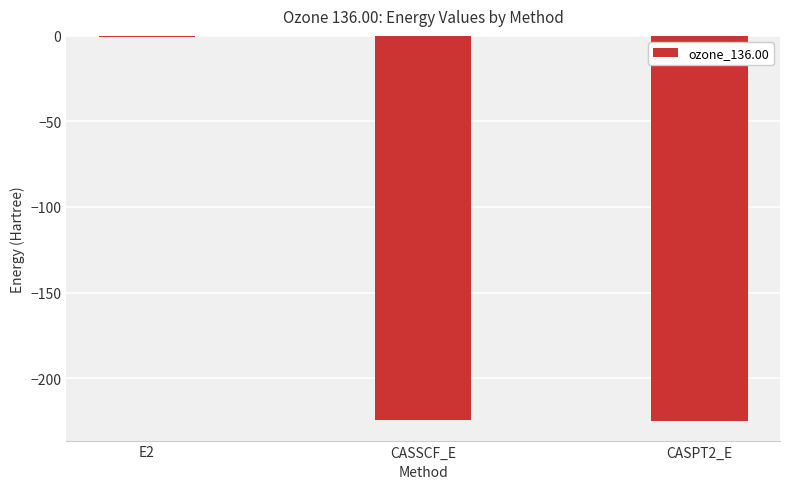

What is the approximate value at CASSCF_E?

-224.6